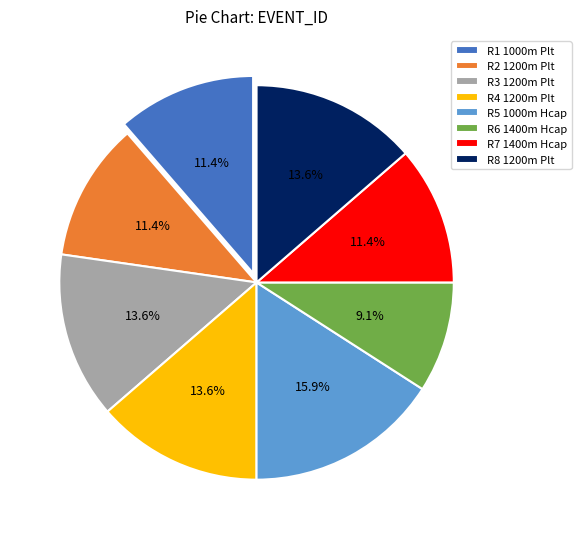

What is the largest slice in the pie chart?

R5 1000m Hcap